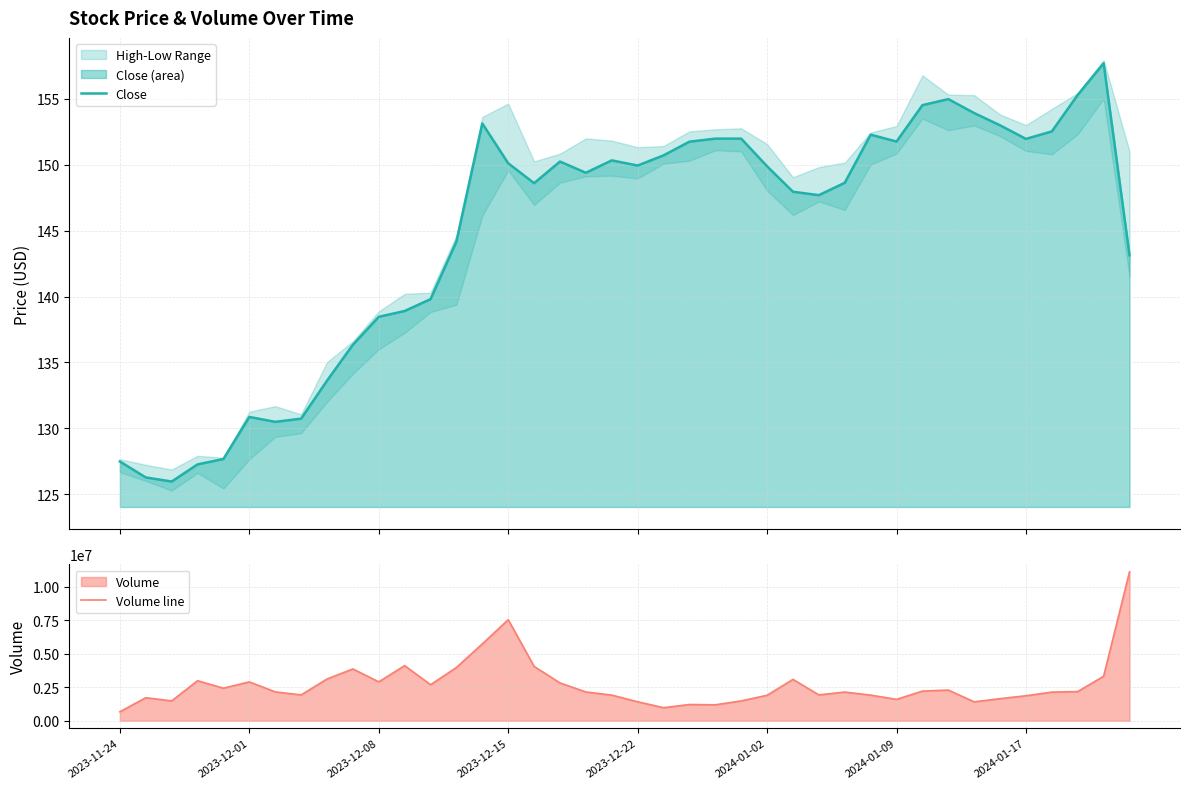

What is the average value of the Volume line series?

2702042.5